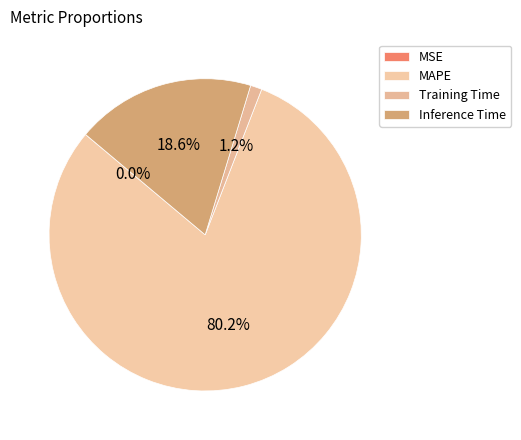

To the nearest percent, what is the combined percentage of Training Time and Inference Time?

20%